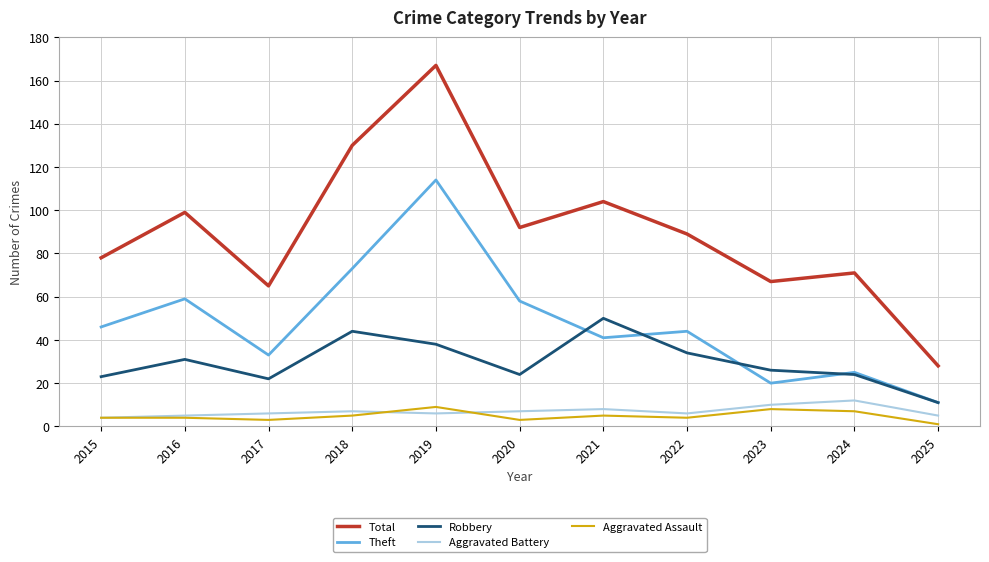

What is the average value of the Aggravated Battery series?

7